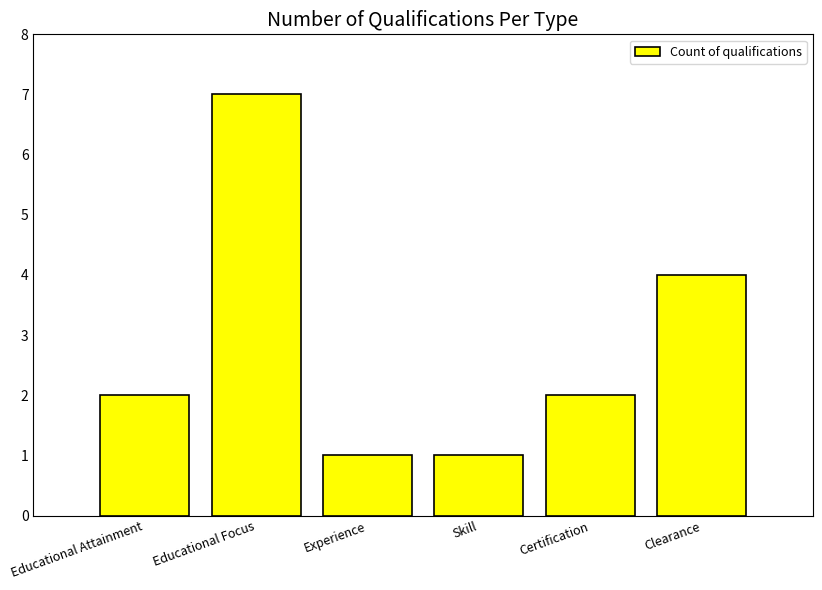

What is the difference between the second highest and minimum values?

3